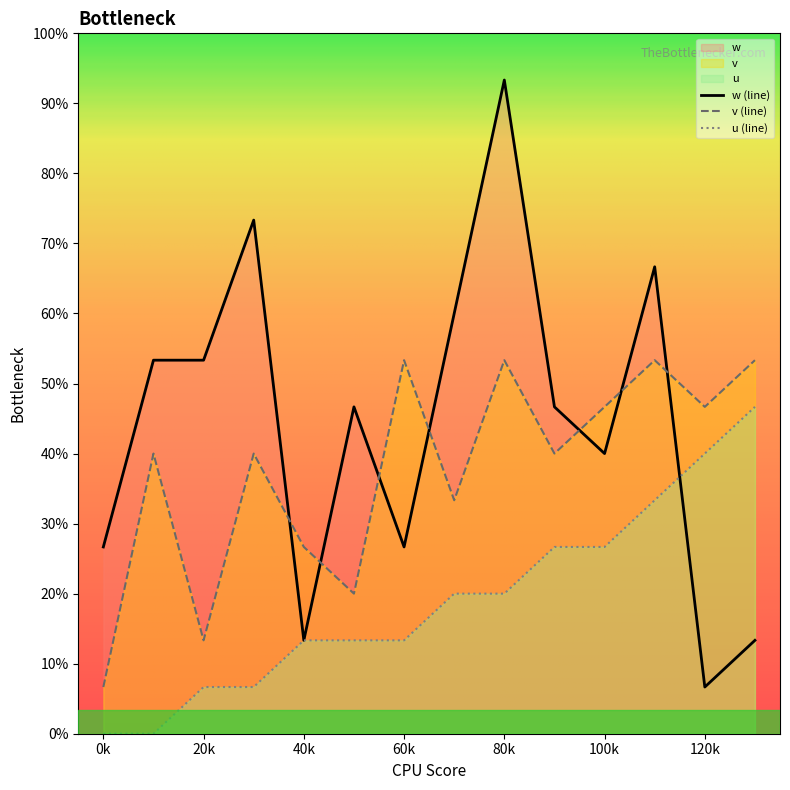

Reading left to right, transcribe all the data shown in this chart.

w (line): 4	8	8	11	2	7	4	9	14	7	6	10	1	2
u (line): 0	0	1	1	2	2	2	3	3	4	4	5	6	7
v (line): 1	6	2	6	4	3	8	5	8	6	7	8	7	8